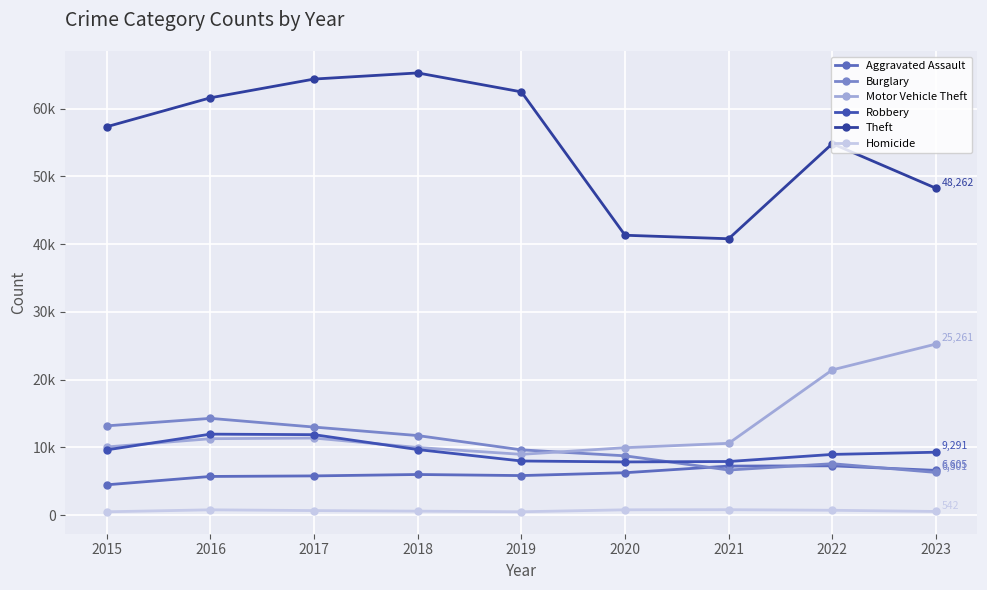

Which series has the largest total across all categories?

Theft